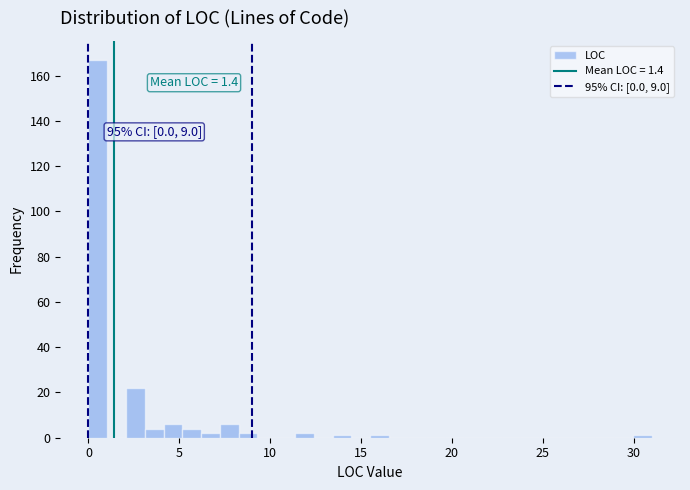

Read against the x-axis, roughly where is the centre of the tallest bar?

0.5